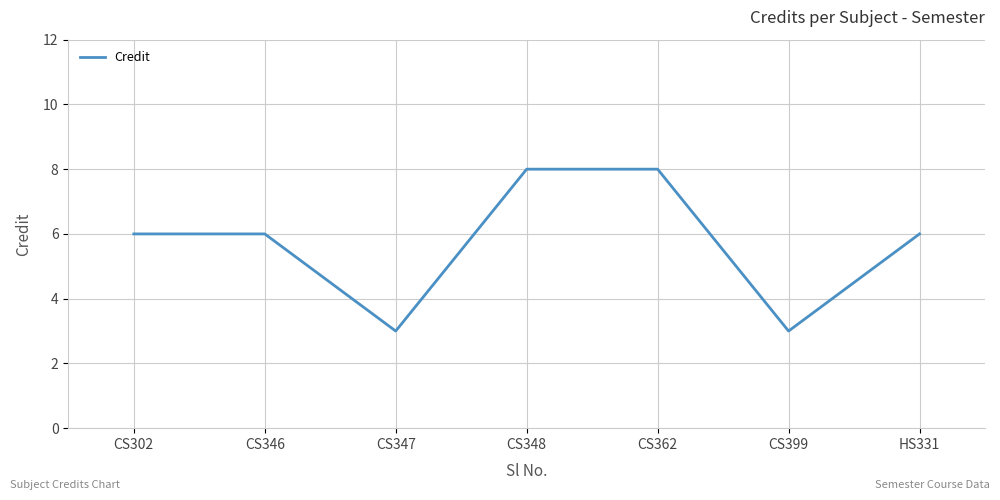

Reading right to left, transcribe all the data shown in this chart.

HS331=6	CS399=3	CS362=8	CS348=8	CS347=3	CS346=6	CS302=6